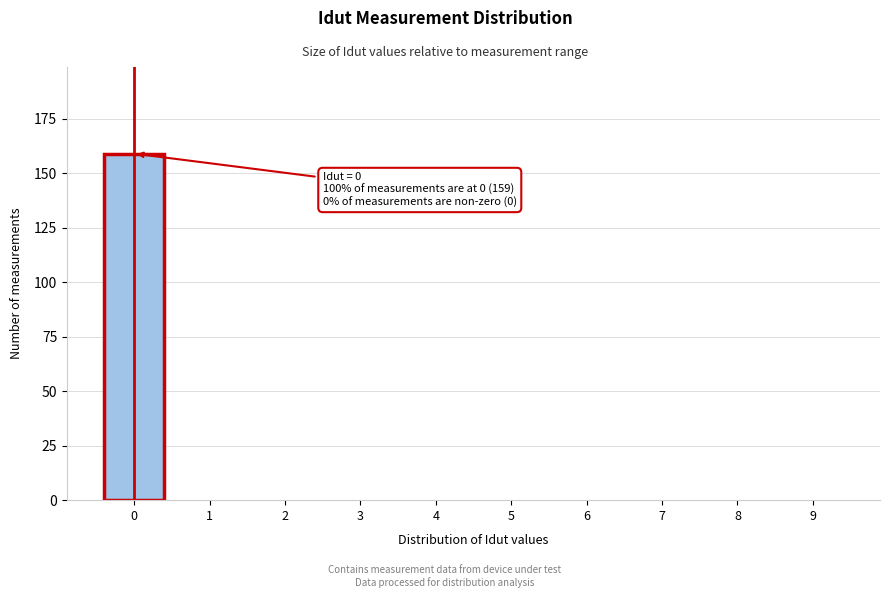

Reading right to left, extract all data points from this chart.

9=0	8=0	7=0	6=0	5=0	4=0	3=0	2=0	1=0	0=159